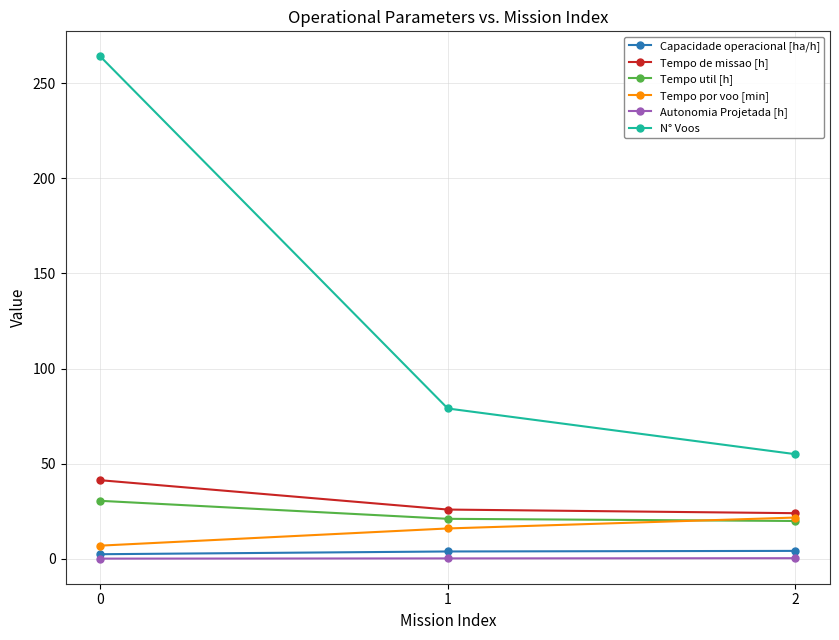

Which series has the largest total across all categories?

N° Voos